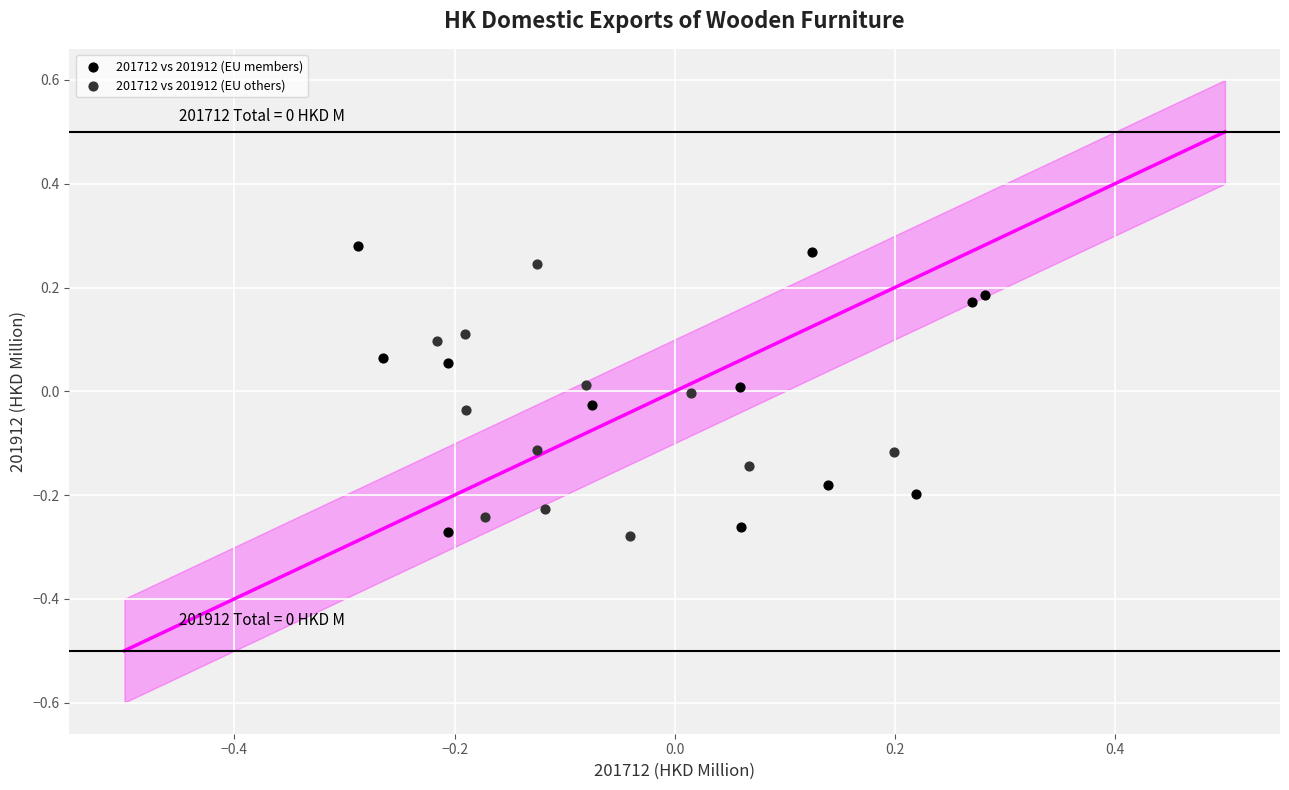

What are all the series names shown in the legend?

201712 vs 201912 (EU members), 201712 vs 201912 (EU others)